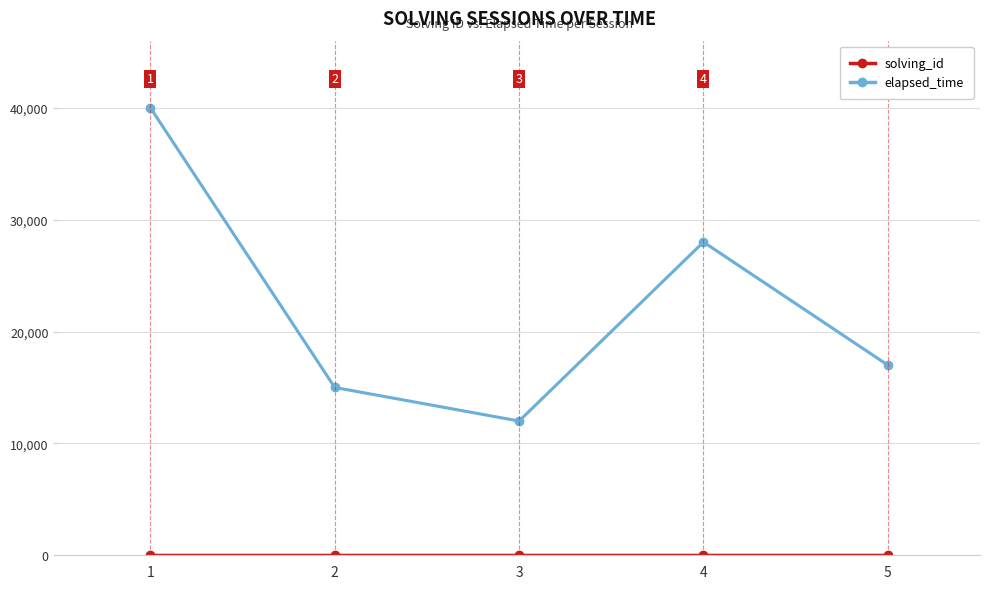

Which series has the largest range (max minus min)?

elapsed_time